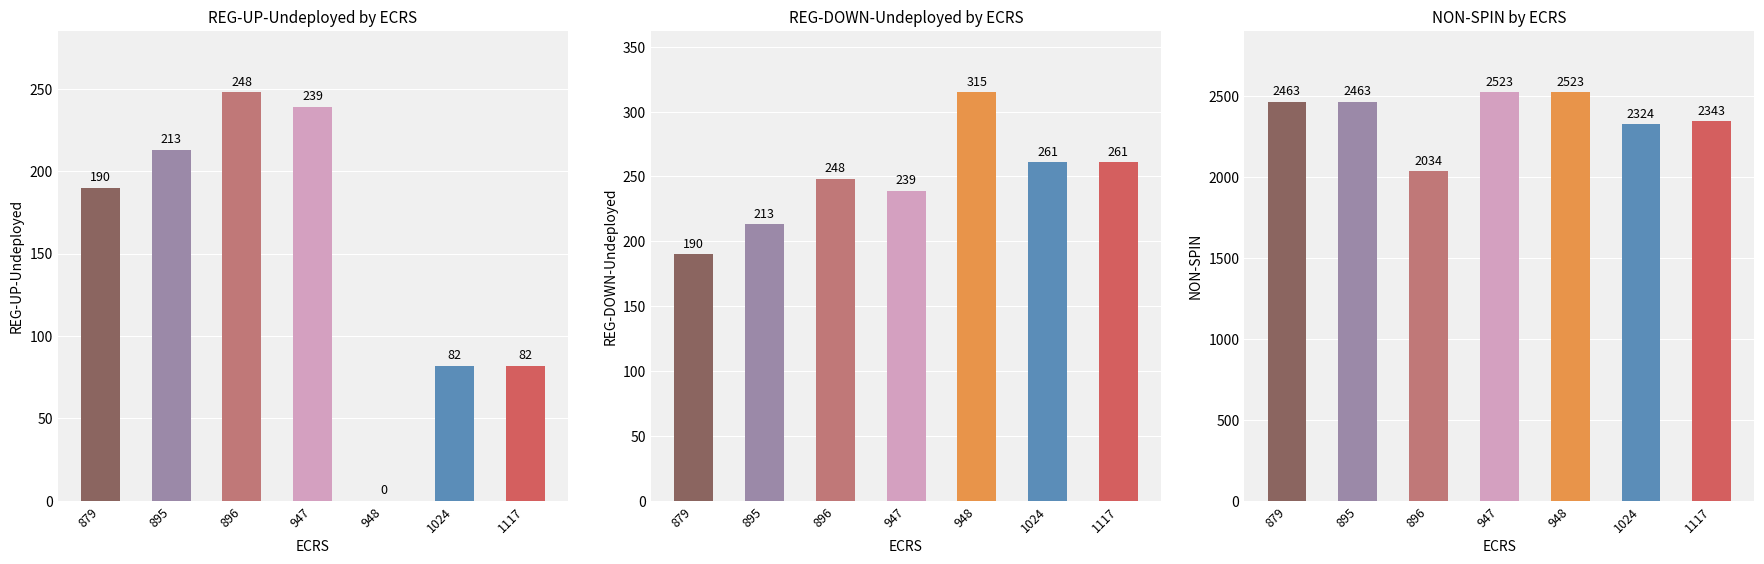

The value of NON-SPIN at 895 is 2463. True or false?

True